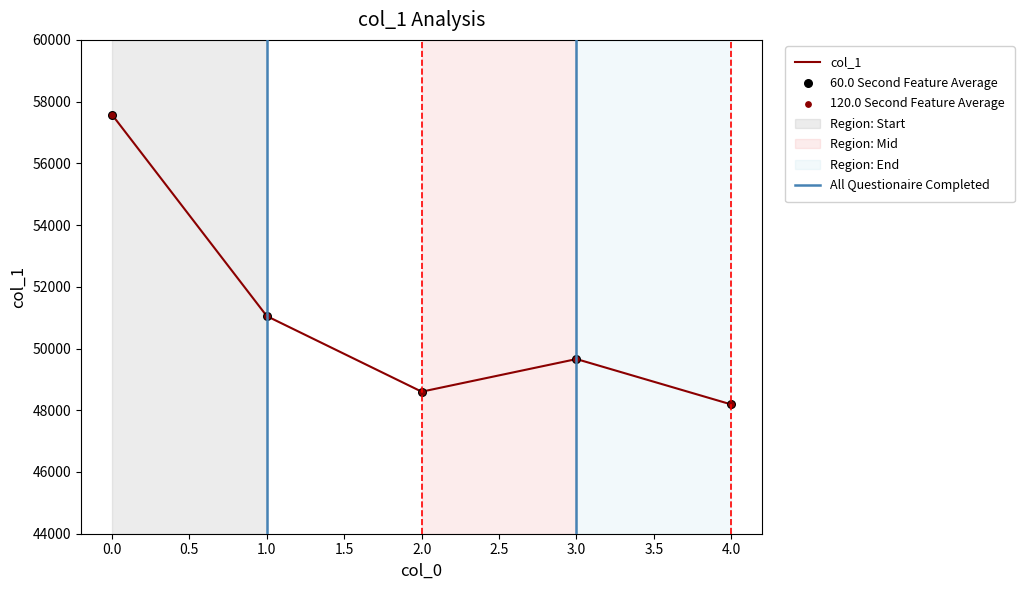

Approximately how many times larger is the value at 3 compared to 2?

1.0